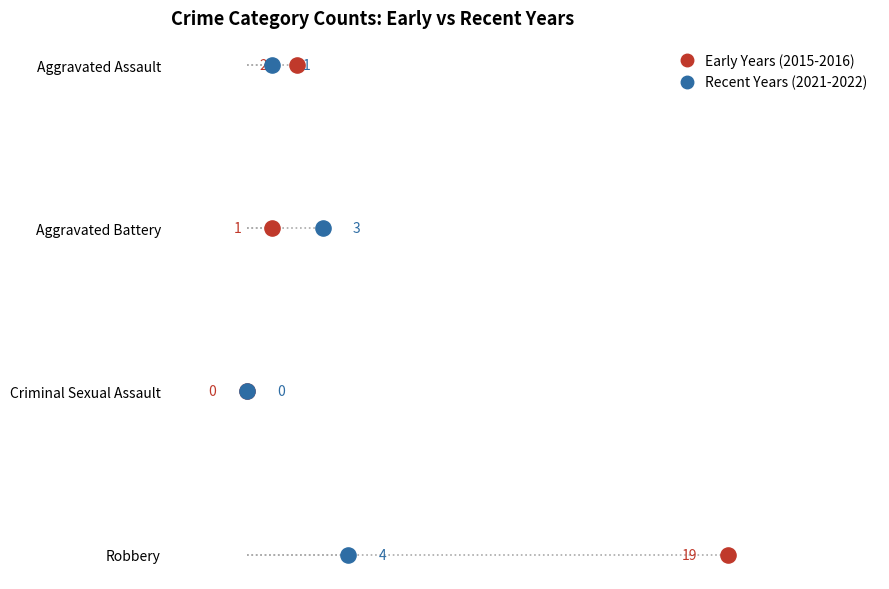

What are all the series names shown in the legend?

Early Years (2015-2016), Recent Years (2021-2022)